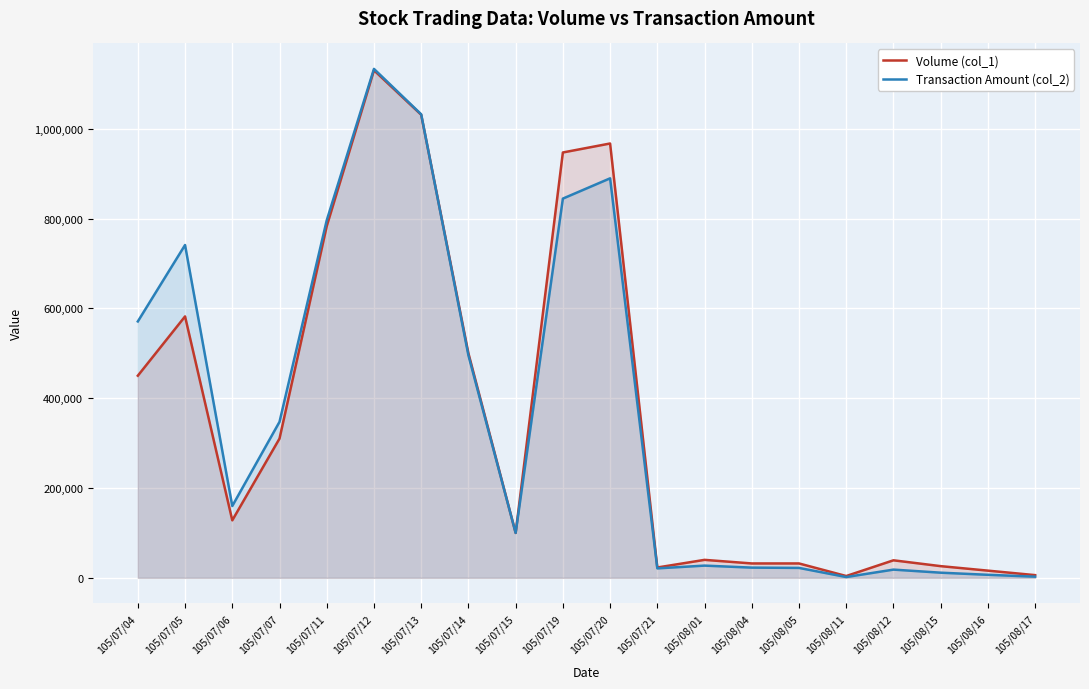

Is the value of Transaction Amount (col_2) at 105/08/12 greater than the value of Volume (col_1) at 105/07/19?

No